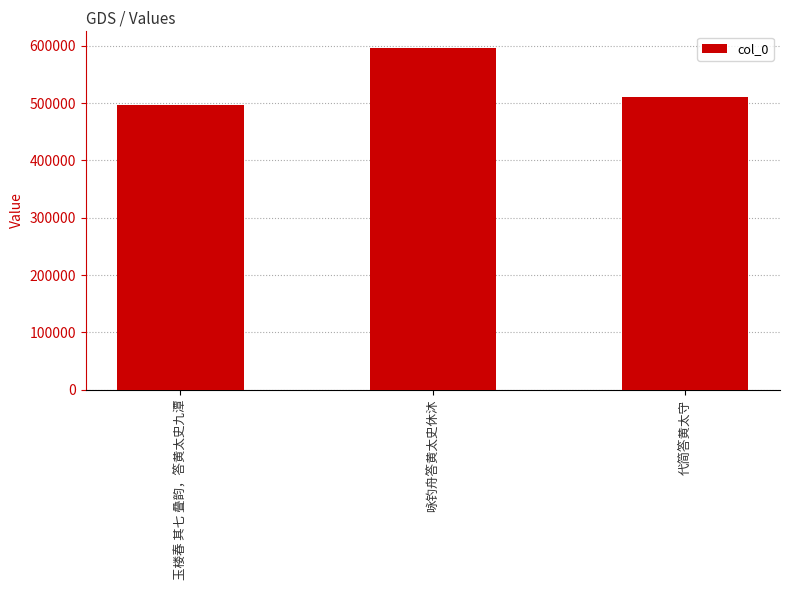

Which label corresponds to the largest value in the chart?

咏钓舟答黄太史休沐